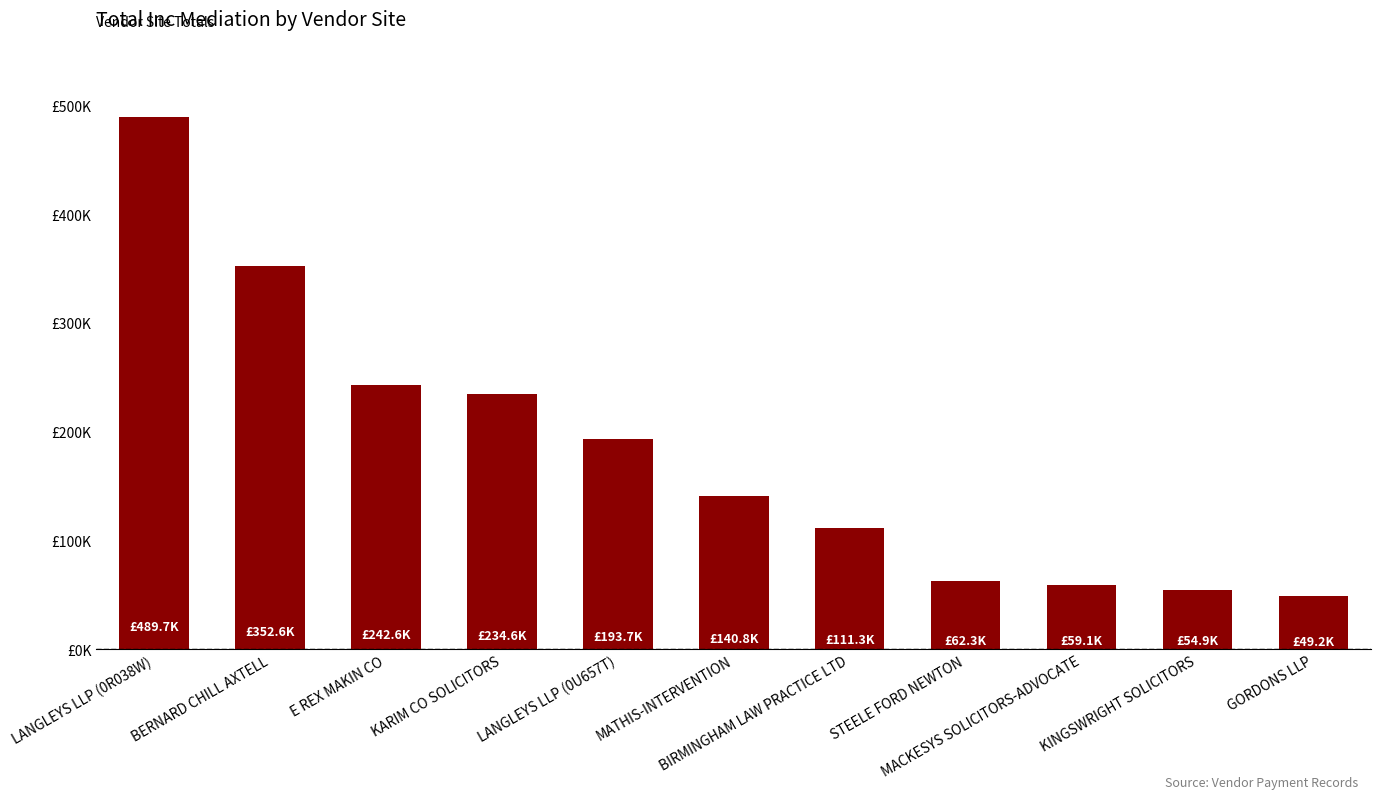

Rank the categories by value from highest to lowest.

LANGLEYS LLP (0R038W), BERNARD CHILL AXTELL, E REX MAKIN CO, KARIM CO SOLICITORS, LANGLEYS LLP (0U657T), MATHIS-INTERVENTION, BIRMINGHAM LAW PRACTICE LTD, STEELE FORD NEWTON, MACKESYS SOLICITORS-ADVOCATE, KINGSWRIGHT SOLICITORS, GORDONS LLP